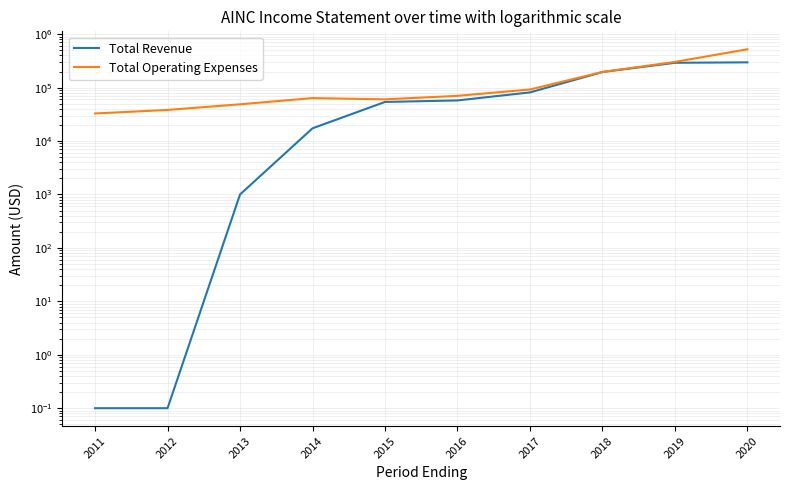

Rank the categories by Total Operating Expenses value from highest to lowest.

2020, 2019, 2018, 2017, 2016, 2014, 2015, 2013, 2012, 2011